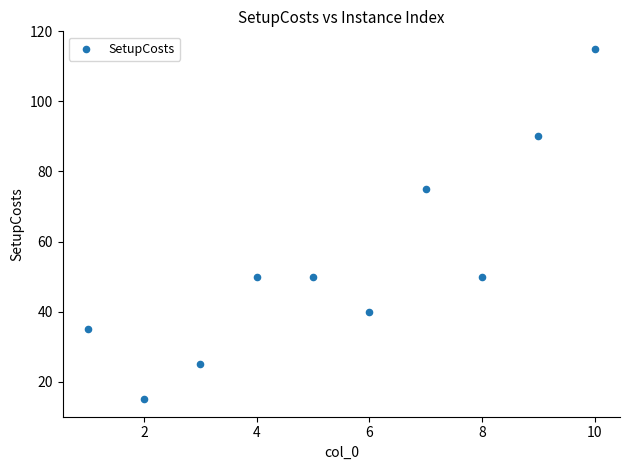

What Y value in the scatter plot is closest to 65?

75